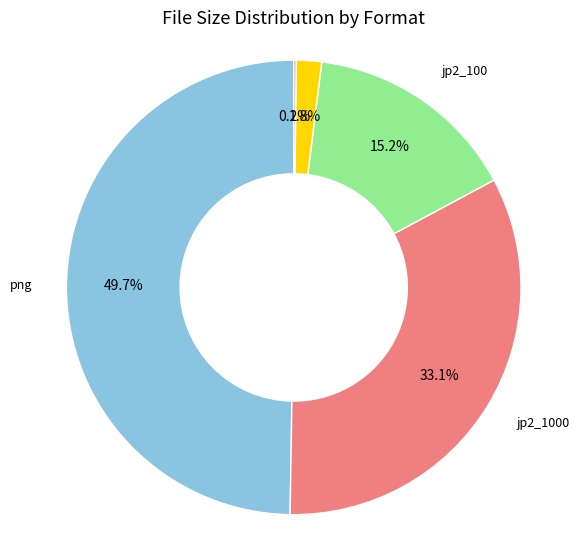

Which slice is the largest?

png